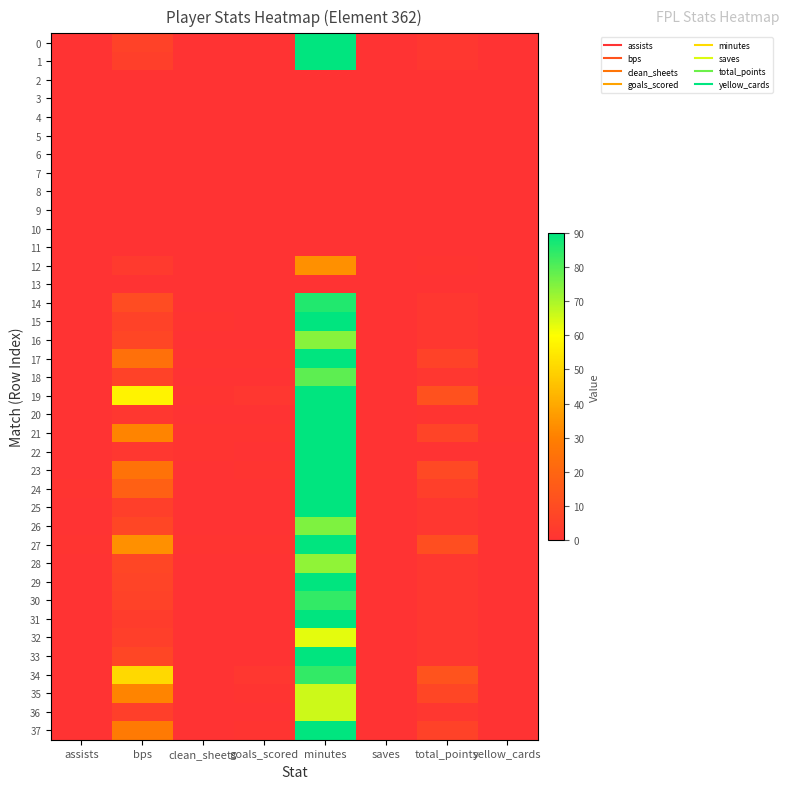

Which series changed the most between goals_scored and yellow_cards?

34